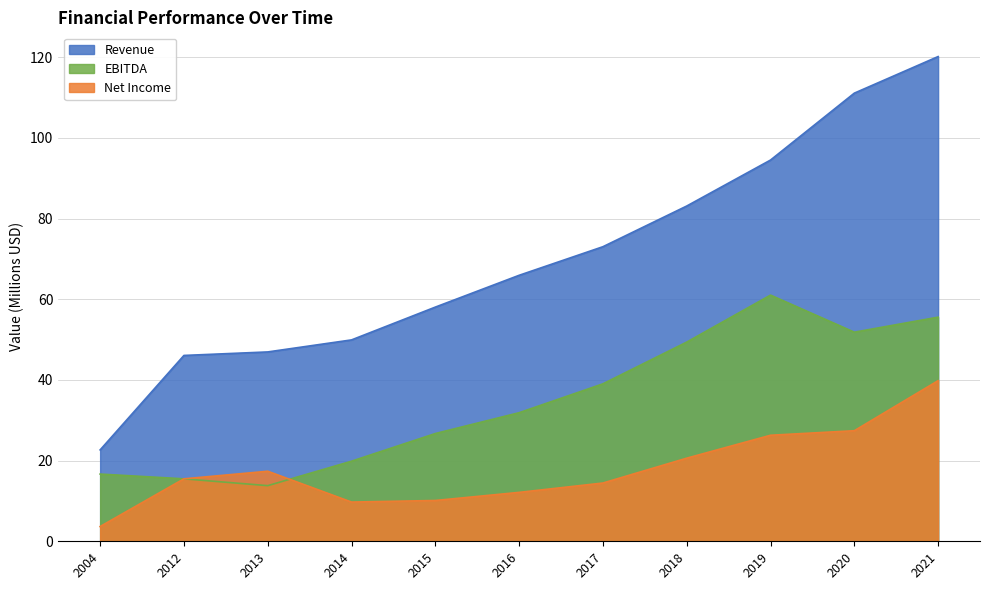

How many data points in Revenue are less than 65?

5